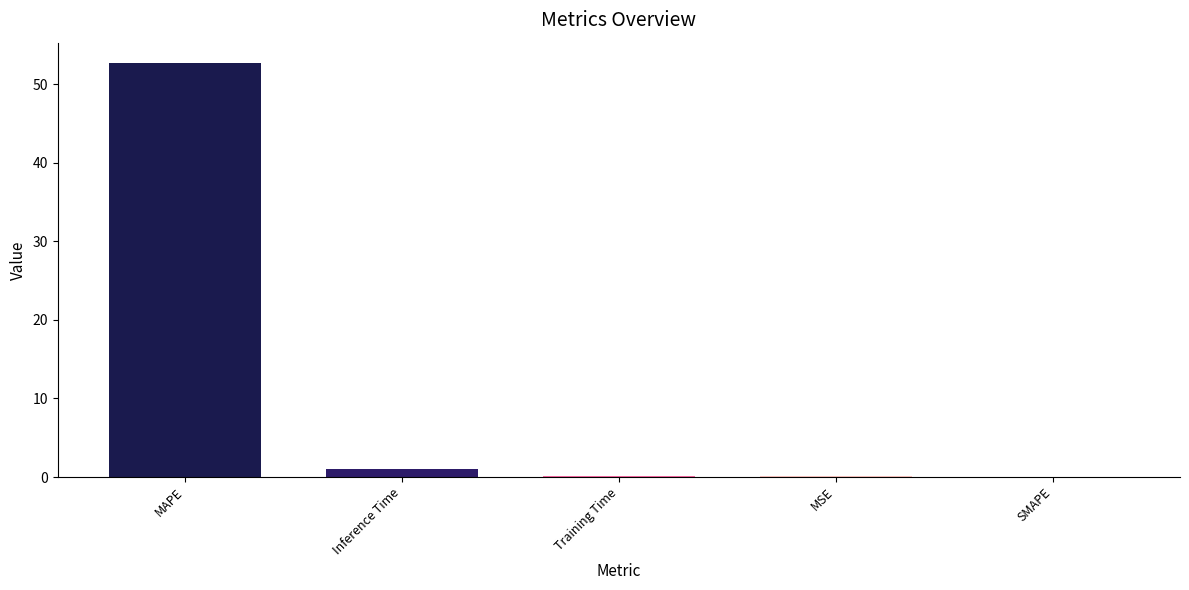

Are the bars horizontal?

No